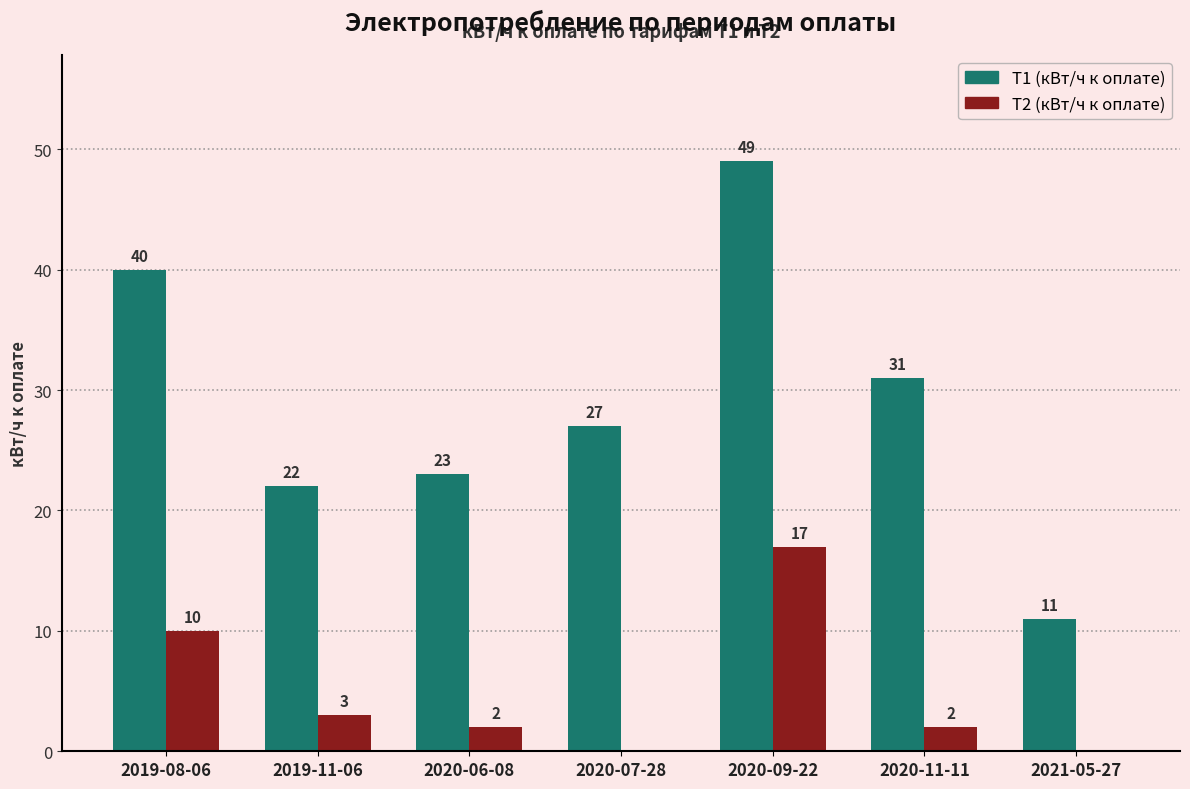

Which series changed the most between 2019-08-06 and 2021-05-27?

Т1 (кВт/ч к оплате)